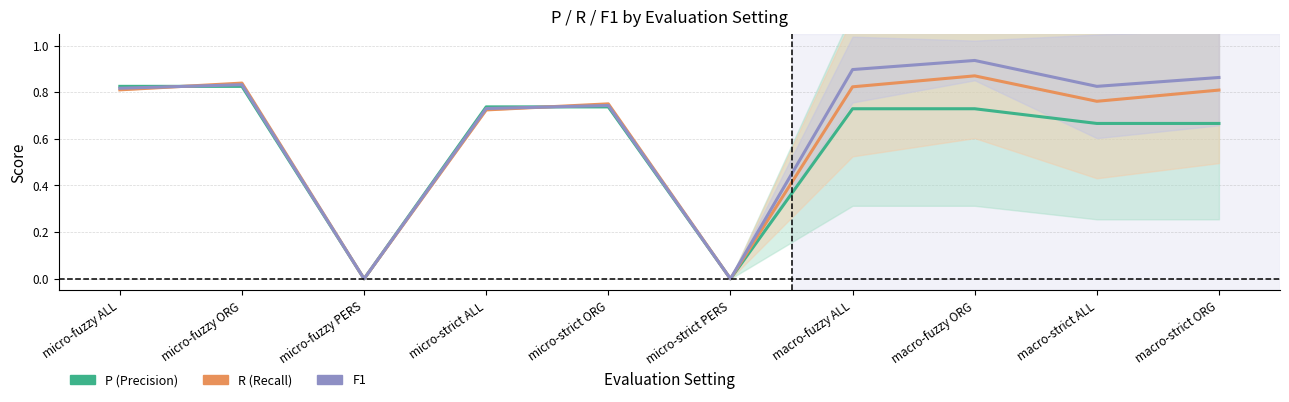

Rank the series by their maximum value, from highest to lowest.

F1, R, P